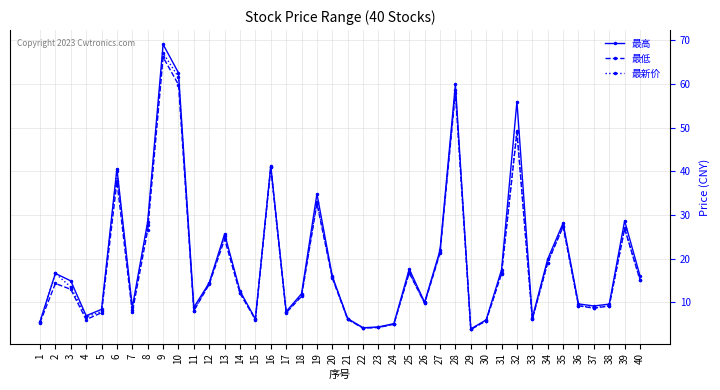

What is the value of the 最新价 point at the 3rd from the left?

13.6